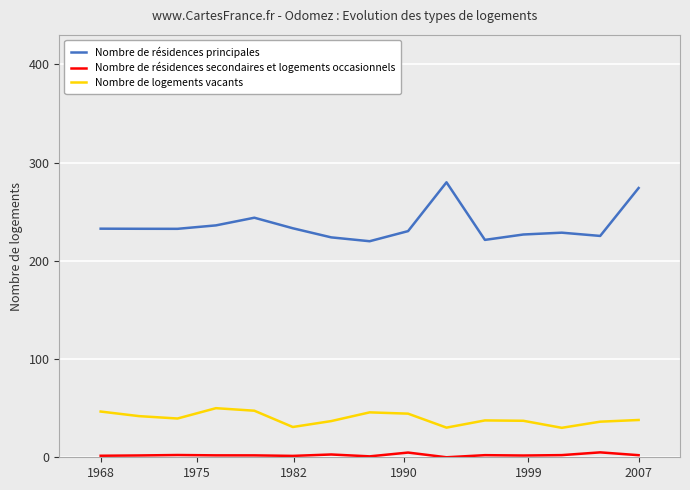

Which series has the largest total across all categories?

Nombre de résidences principales